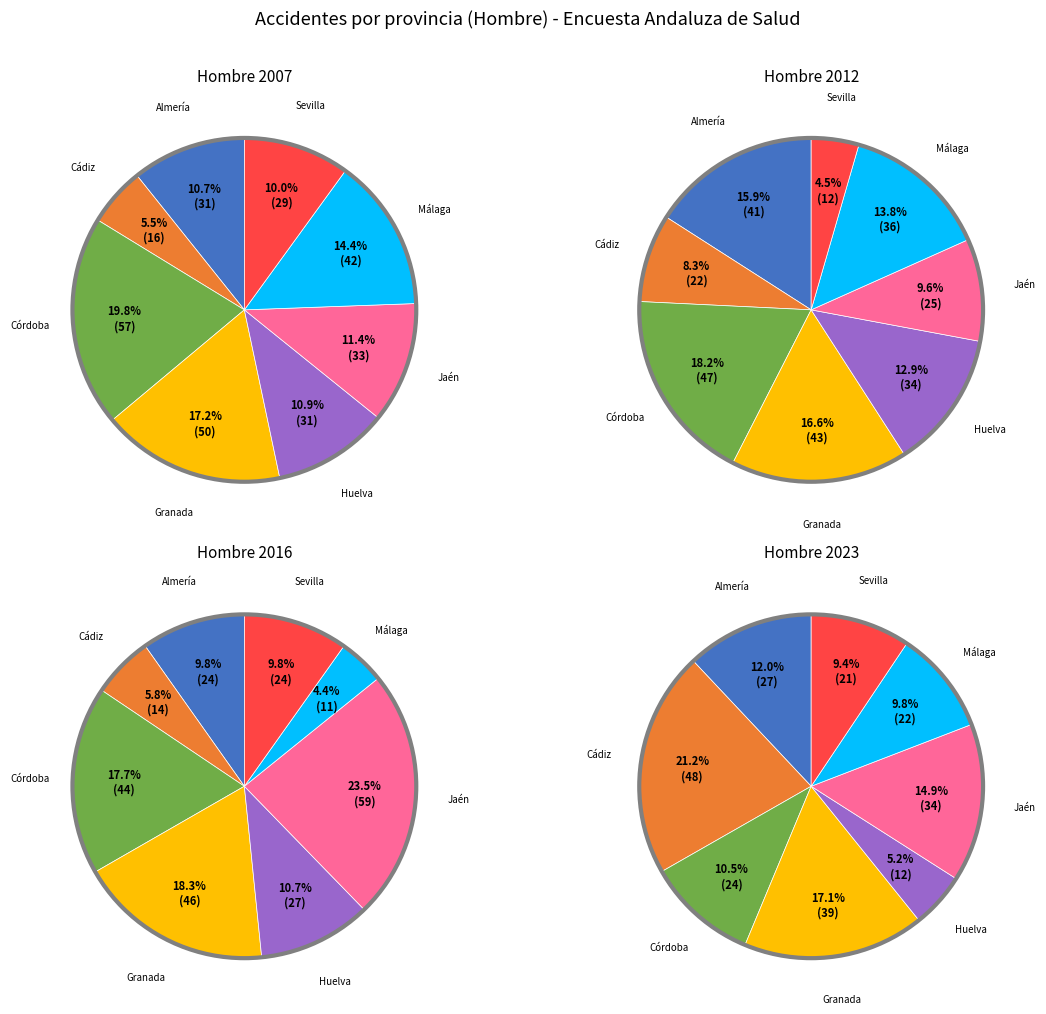

How many slices are in this pie chart?

8